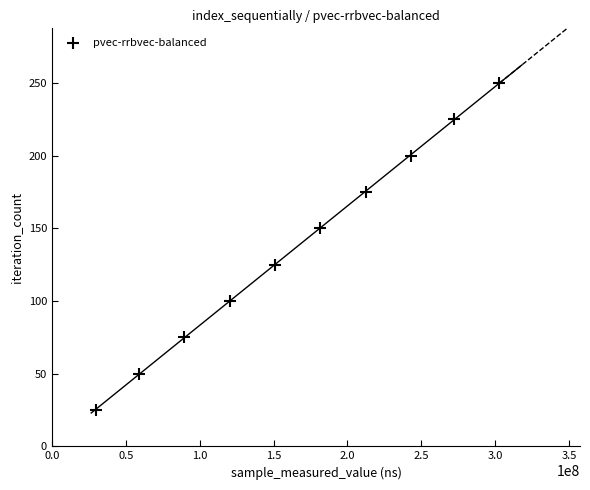

What is the average X value?

166082708